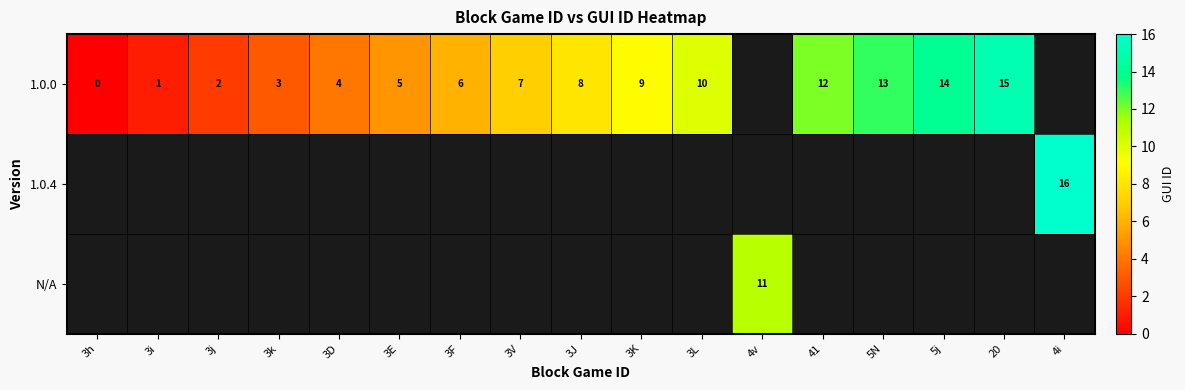

Which label corresponds to the largest value in the chart?

4i